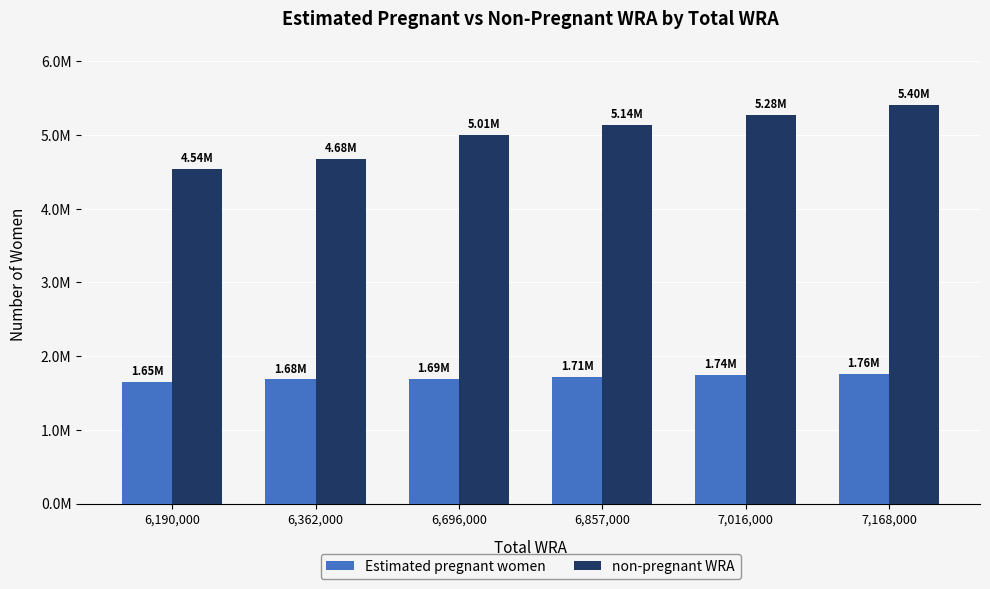

What are all the series names shown in the legend?

Estimated pregnant women, non-pregnant WRA